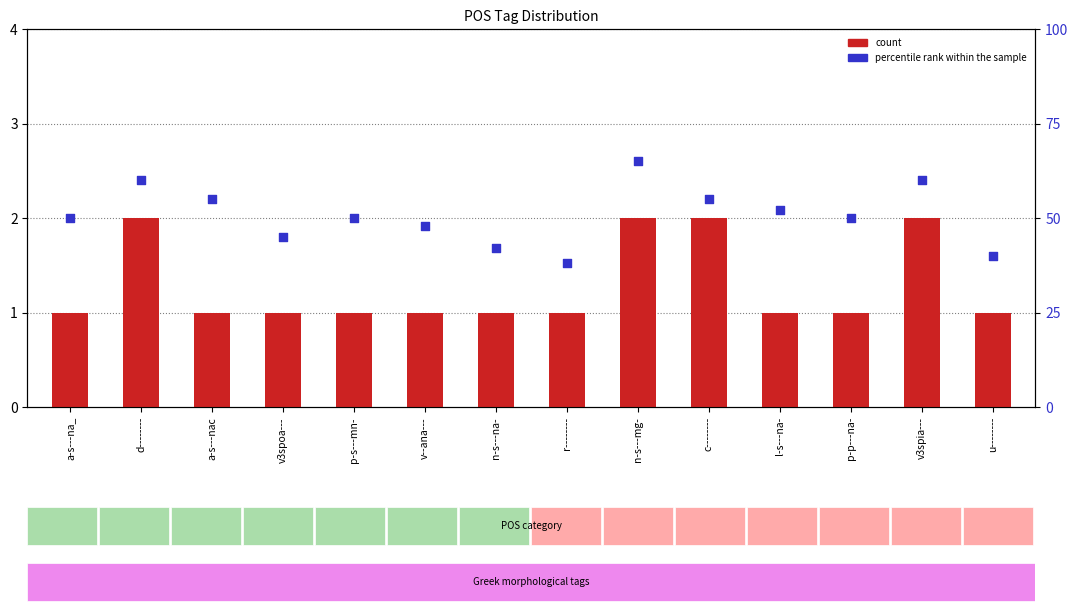

What is the total value across all series at v3spia---?

62